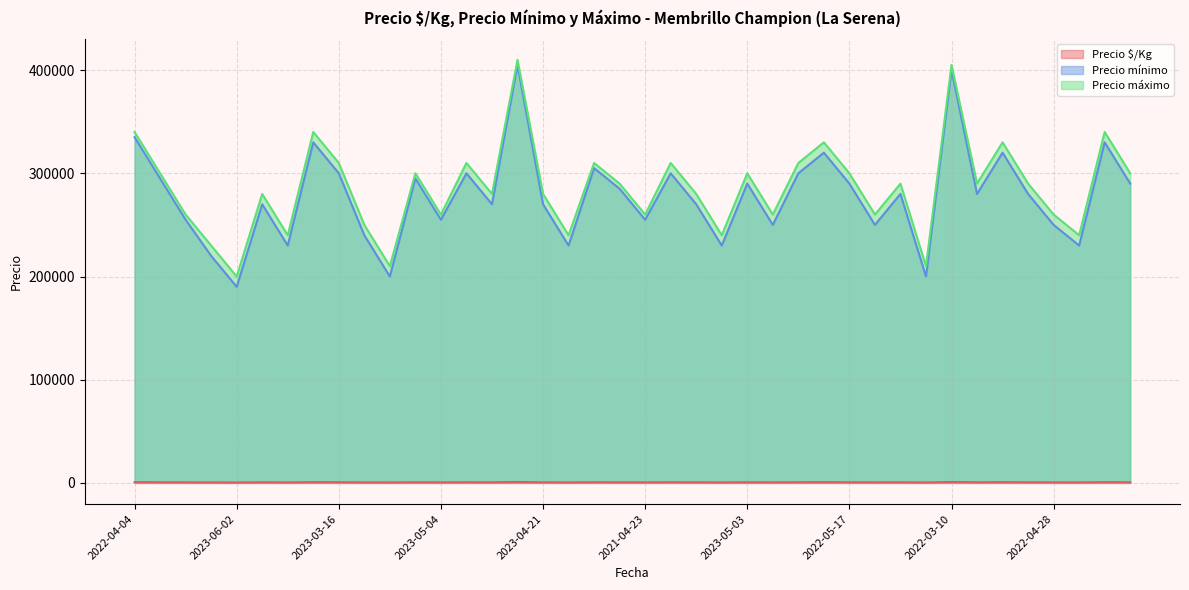

In Precio máximo, how many points are lower than both neighbors (excluding endpoints)?

13